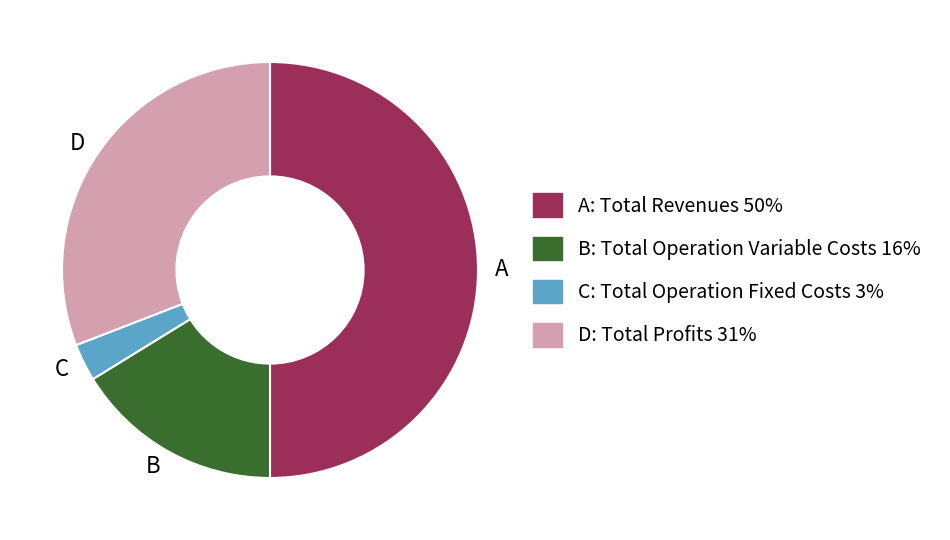

Is D the majority of the pie?

No